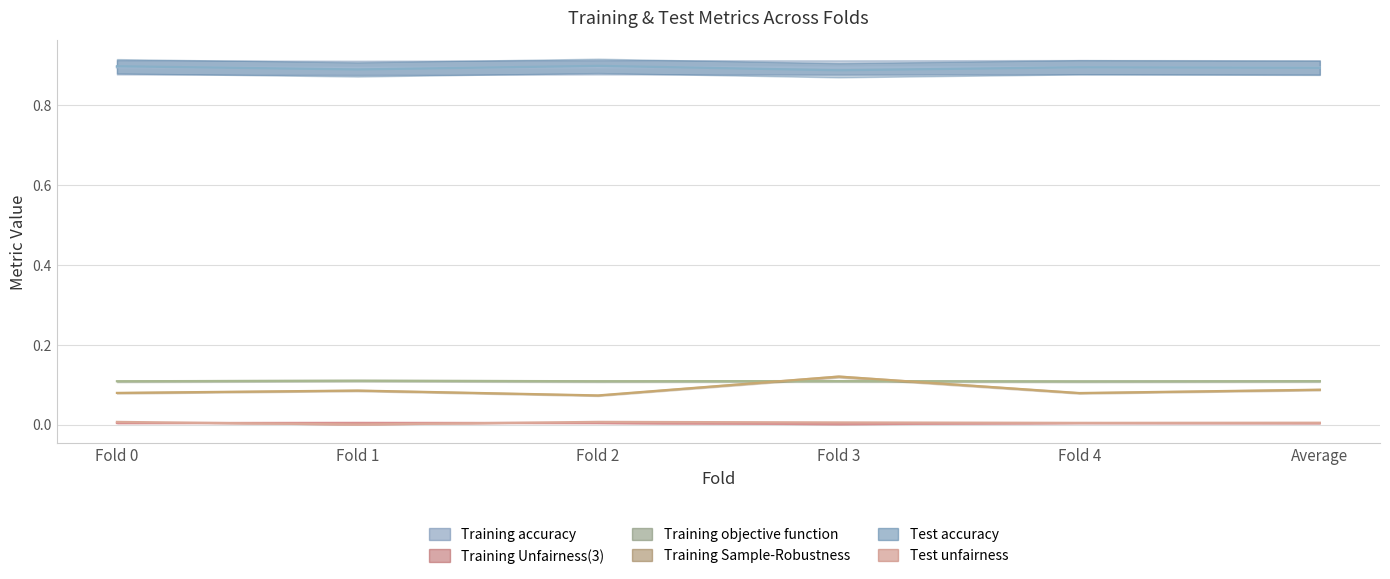

Between Fold 1 and Fold 4, which series saw the biggest shift?

Training Sample-Robustness